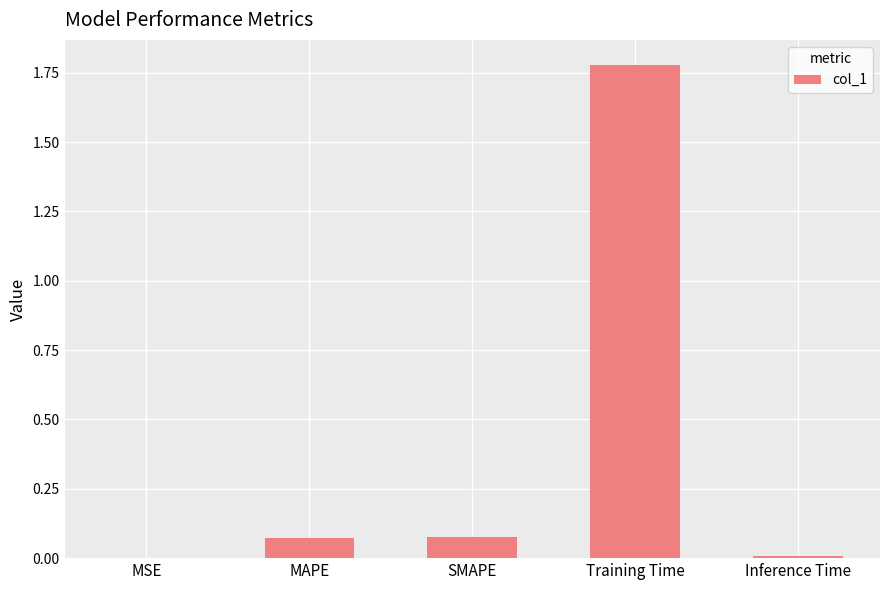

Which label corresponds to the largest value in the chart?

Training Time